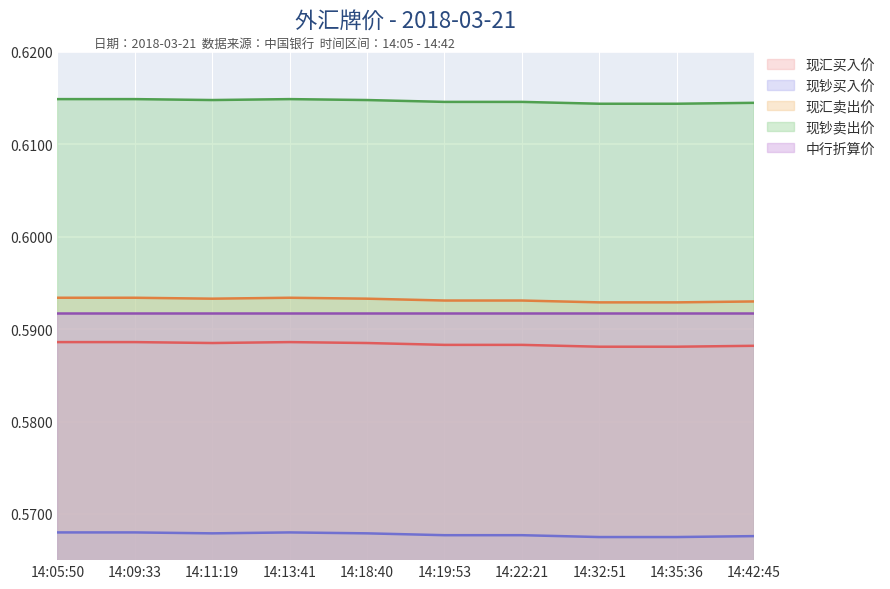

Which series has the largest total across all categories?

现钞卖出价